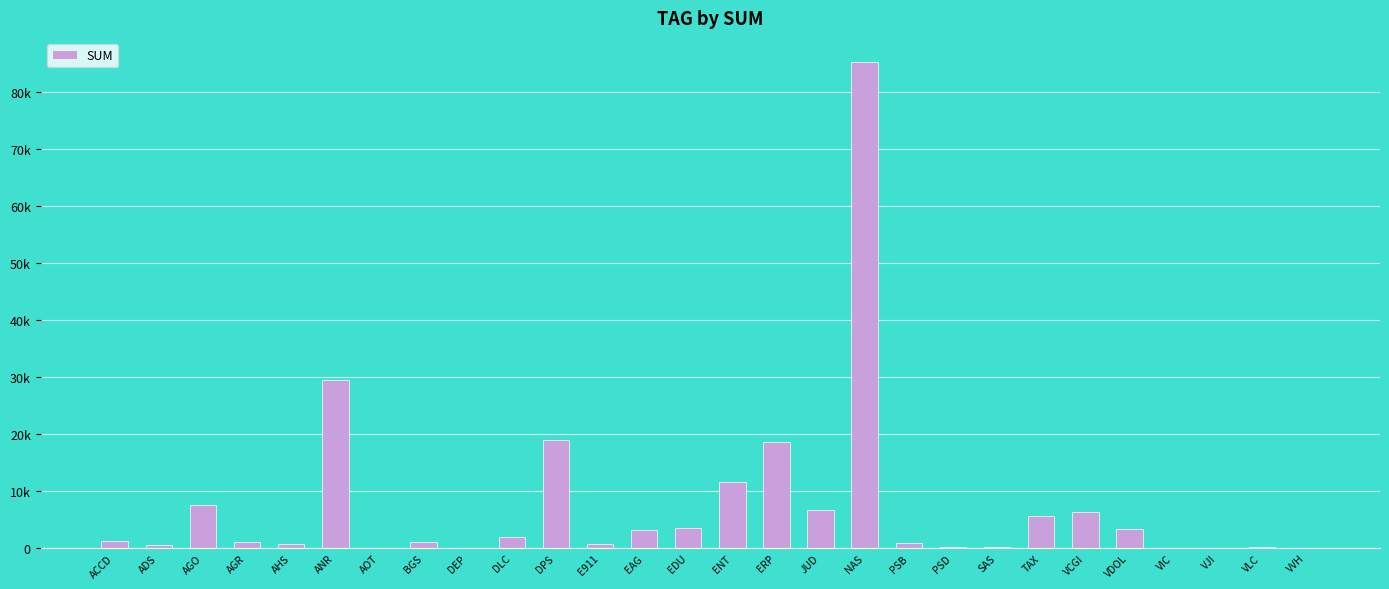

List the labels in order of value, smallest first.

DEP, VVH, VJI, AOT, VIC, VLC, PSD, SAS, ADS, AHS, E911, PSB, BGS, AGR, ACCD, DLC, EAG, VDOL, EDU, TAX, VCGI, JUD, AGO, ENT, ERP, DPS, ANR, NAS